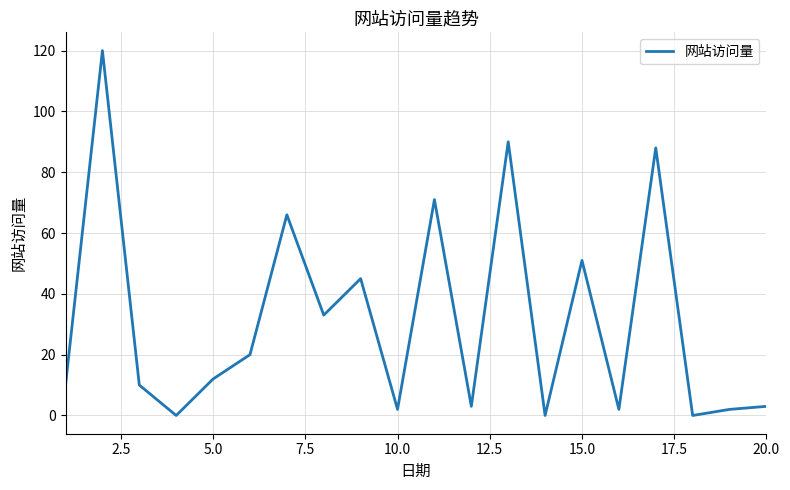

What is the greatest value displayed?

120